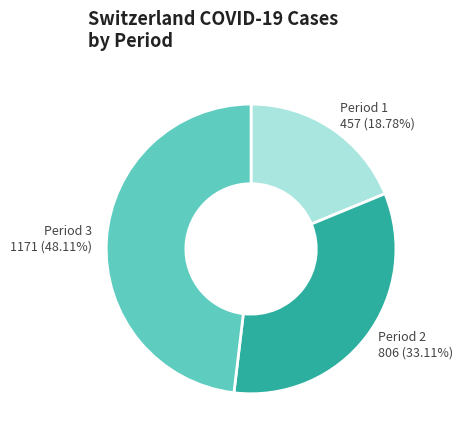

To the nearest percent, what is the average slice percentage?

33%